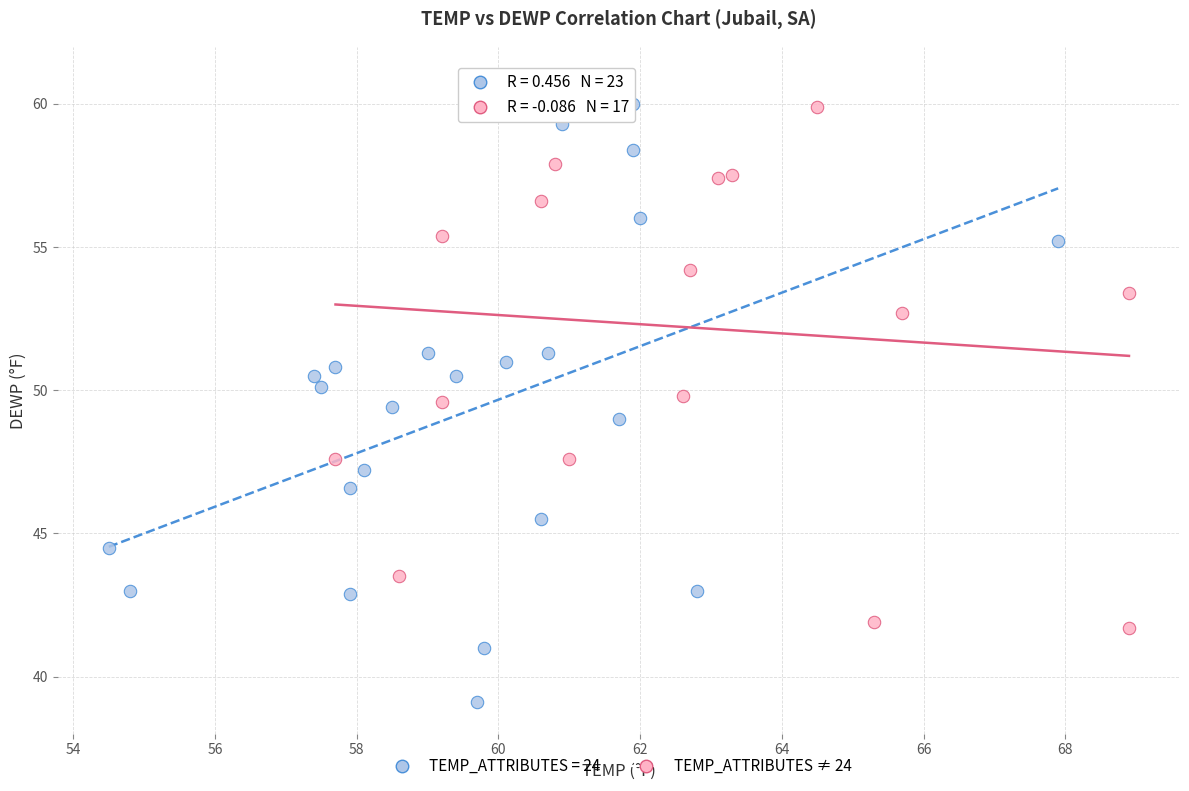

Which series has the widest spread of Y values?

TEMP_ATTRIBUTES = 24